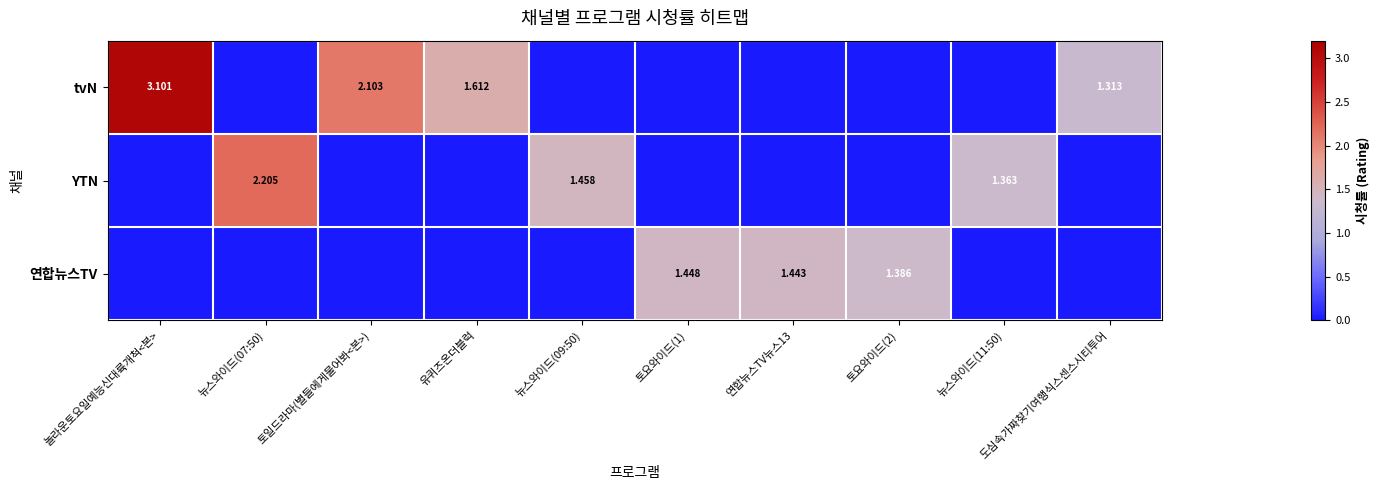

Which series has the widest spread of values?

tvN